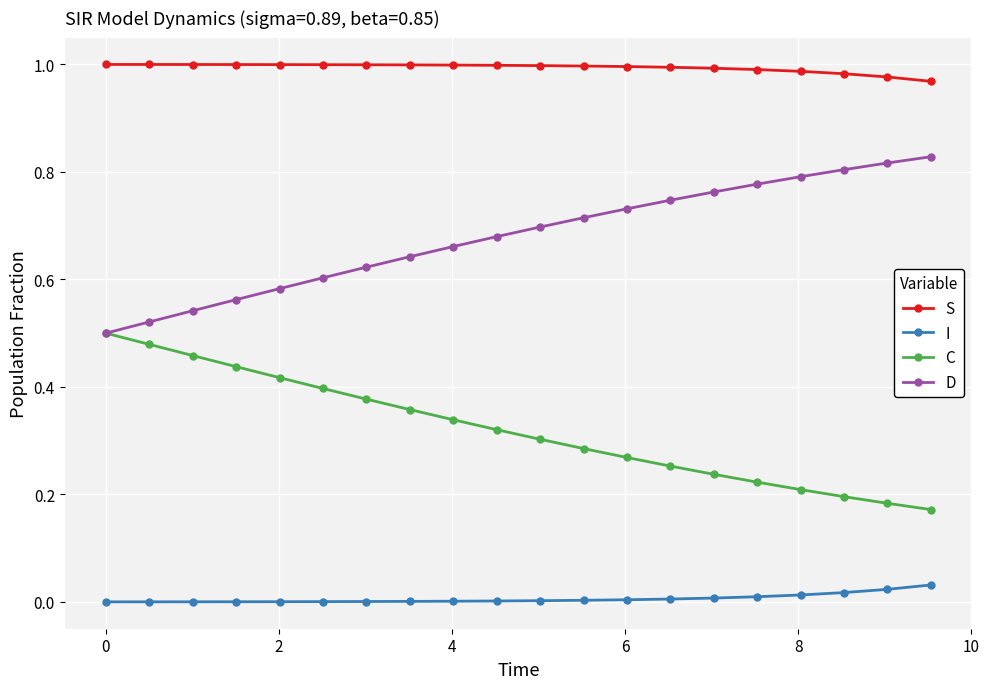

Count the number of categories in the chart.

20